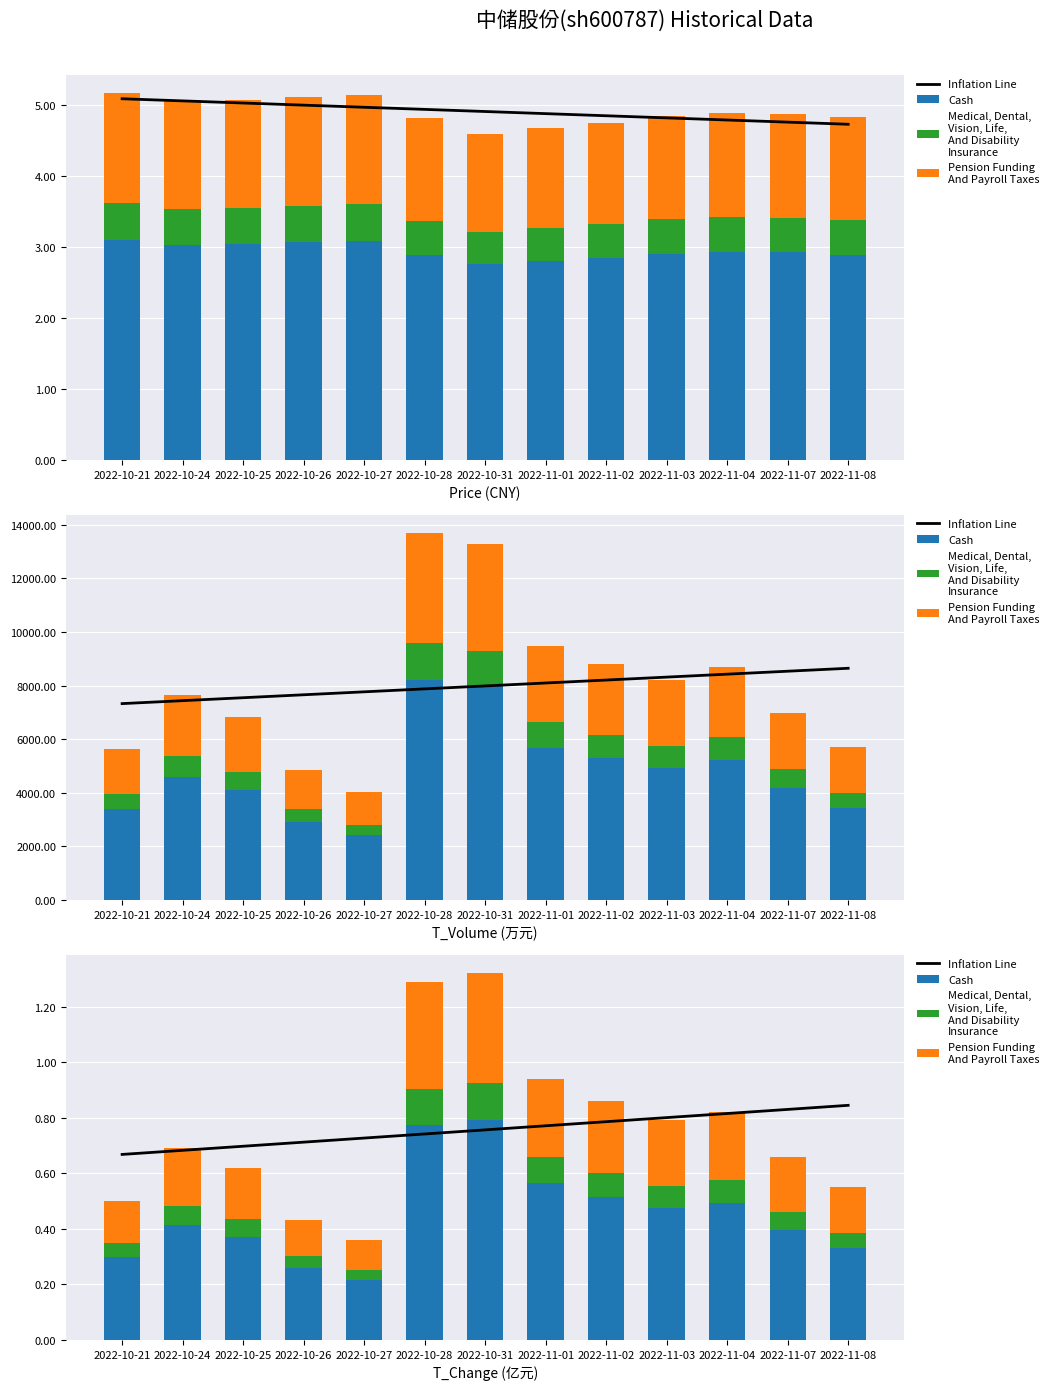

How many groups of bars are there?

13